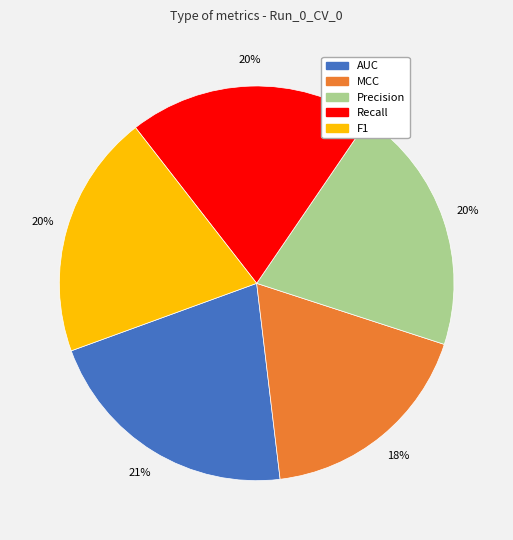

To the nearest percent, what is the difference between the Precision and MCC slice percentages?

2%